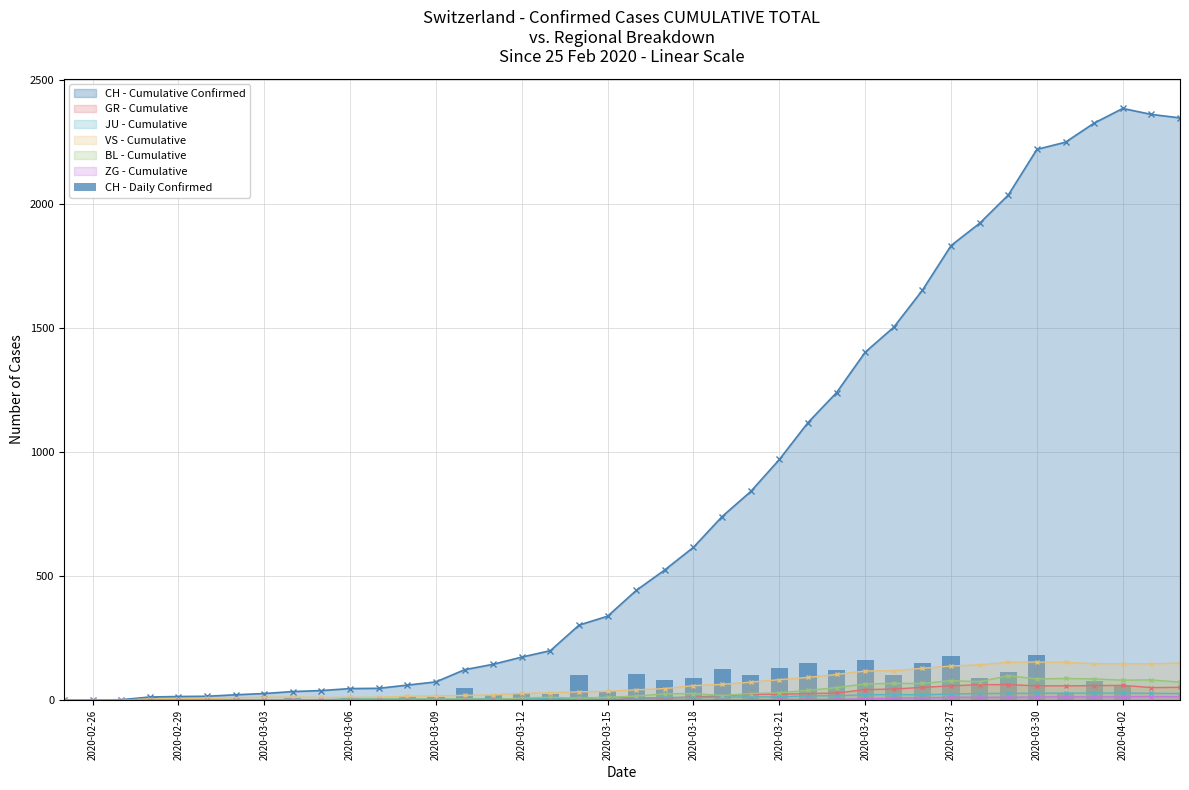

Reading left to right, what are all the values shown in this chart?

0	1	1	11	2	1	6	5	8	4	8	1	13	13	49	22	29	26	103	36	104	83	91	124	101	129	149	121	163	101	149	180	90	114	184	29	77	59	0	0